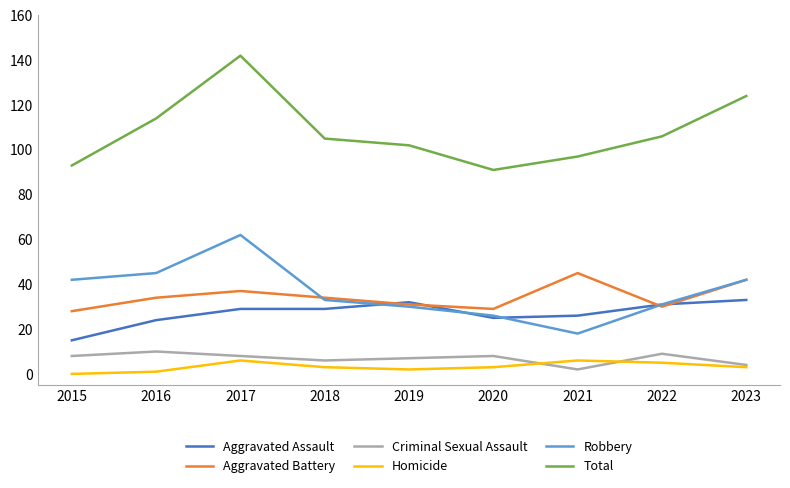

Reading right to left, extract all data points from this chart.

Aggravated Assault: 33	31	26	25	32	29	29	24	15
Aggravated Battery: 42	30	45	29	31	34	37	34	28
Criminal Sexual Assault: 4	9	2	8	7	6	8	10	8
Homicide: 3	5	6	3	2	3	6	1	0
Robbery: 42	31	18	26	30	33	62	45	42
Total: 124	106	97	91	102	105	142	114	93